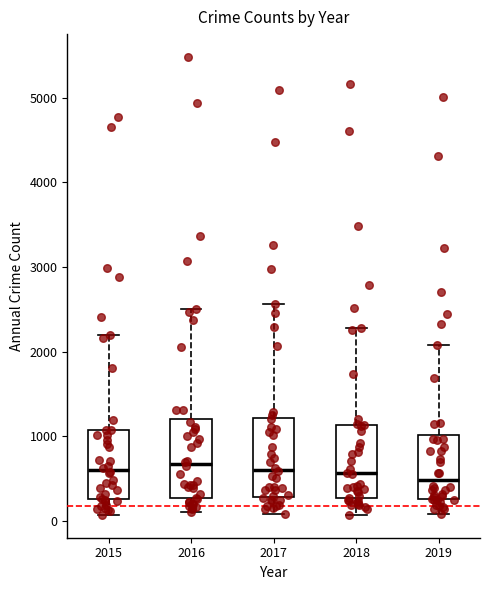

Reading left to right, transcribe this box plot: for each box, give where its median line is, the range the box spans, and where its two whiskers end, as read against the y-axis. The values are not printed on the chart, so give them approximately, as read against the axis.

2015: median 600, box 300 to 1100, whiskers 100 to 2200
2016: median 700, box 300 to 1200, whiskers 100 to 2500
2017: median 600, box 300 to 1200, whiskers 100 to 2600
2018: median 600, box 300 to 1100, whiskers 100 to 2300
2019: median 500, box 300 to 1000, whiskers 100 to 2100